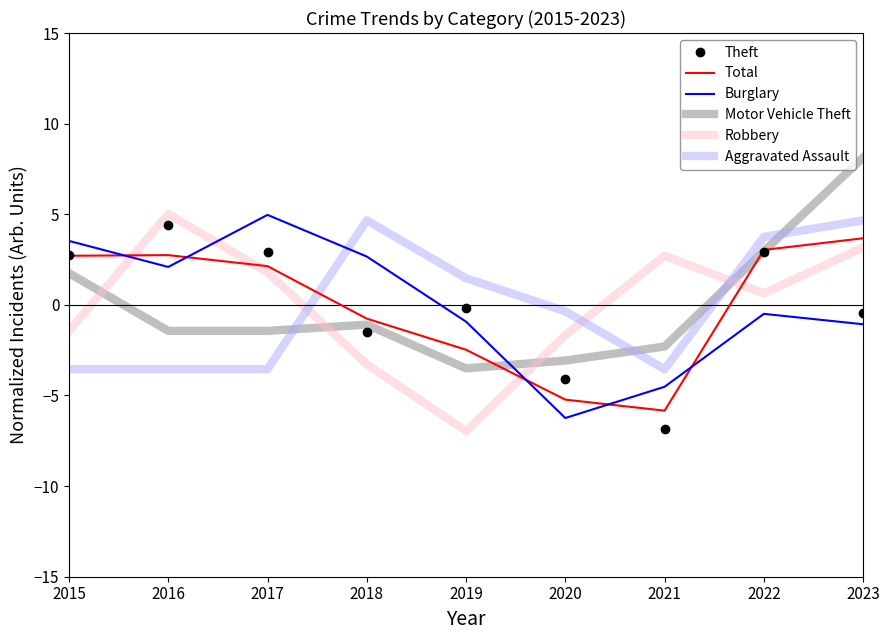

Read the Burglary value at 2016.

2.1